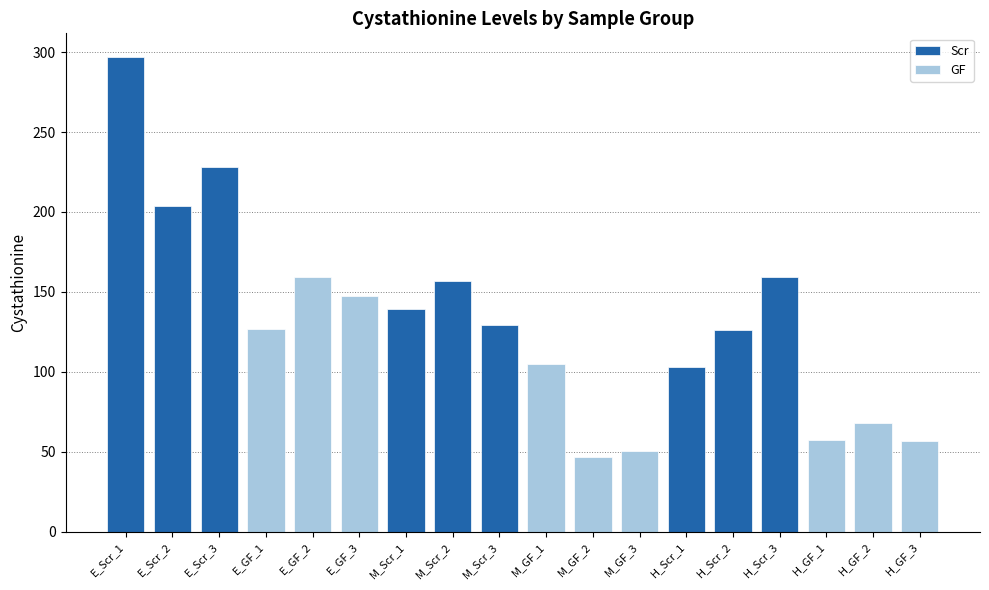

What is the label of the 2nd bar from the left?

E_Scr_2